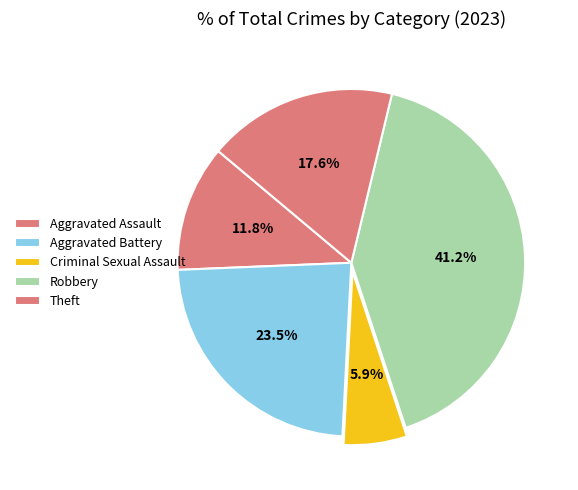

The Aggravated Assault slice represents 1% of the pie. True or false?

False